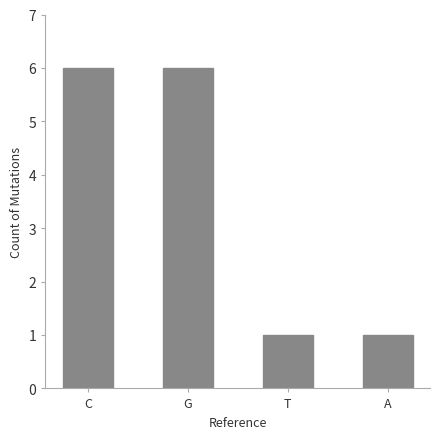

What value does the data have at C?

6